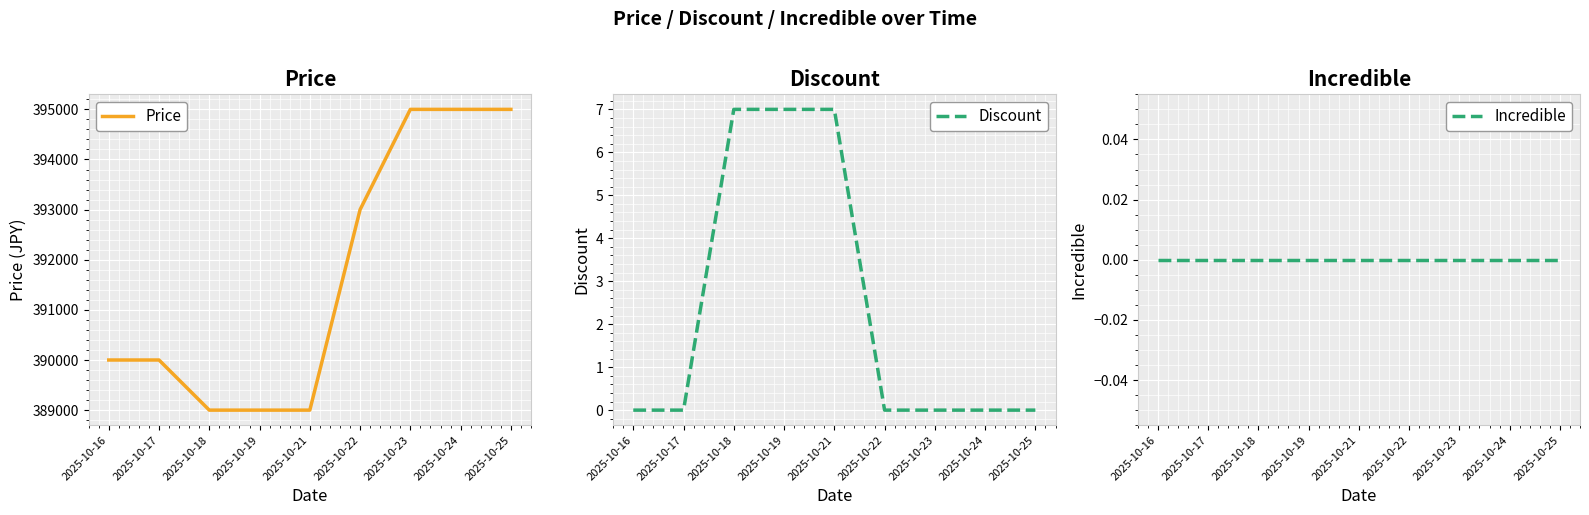

The Discount series shows 5 at 2025-10-24. True or false?

False